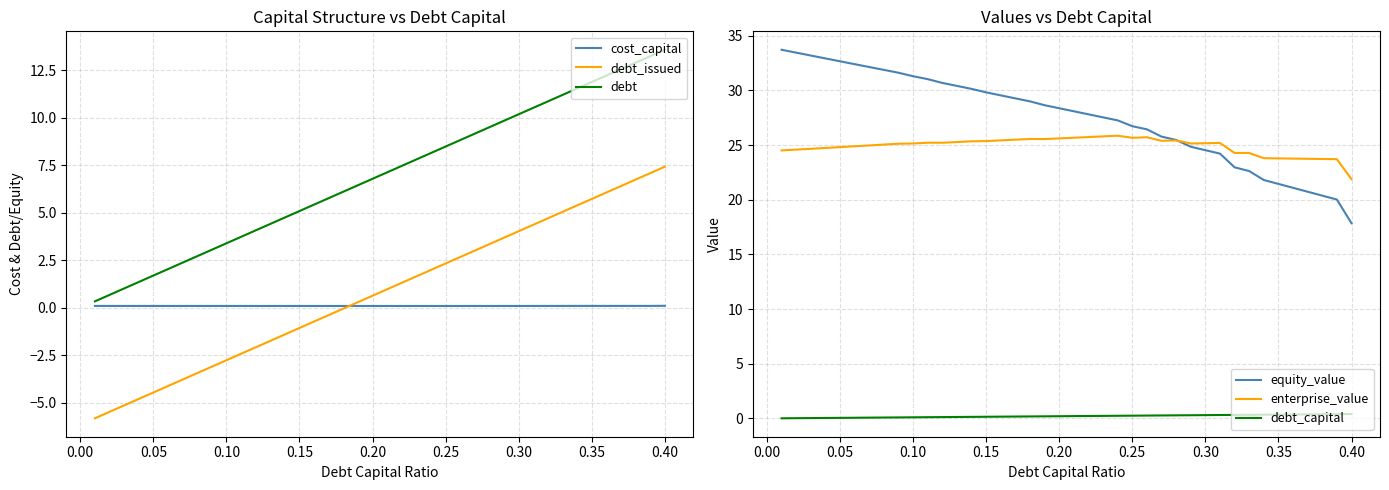

True or false: debt_capital and equity_value cross at least once.

False